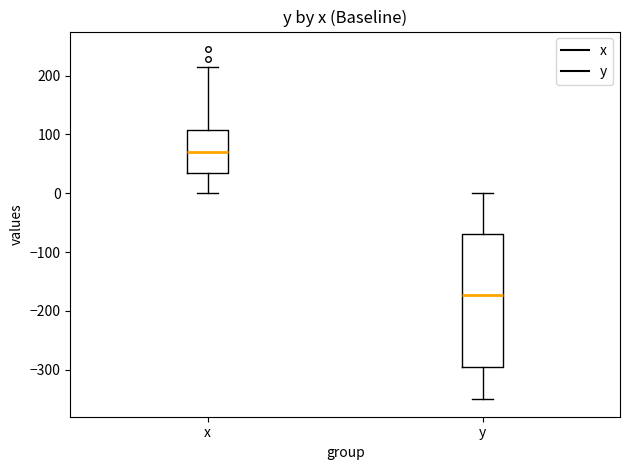

Reading left to right, read every box against the y-axis: the position of its median line, the range the box covers, and the ends of its whiskers. The values are not printed on the chart, so give them approximately, as read against the axis.

x: median 70, box 30 to 110, whiskers 0 to 210
y: median -170, box -300 to -70, whiskers -350 to 0